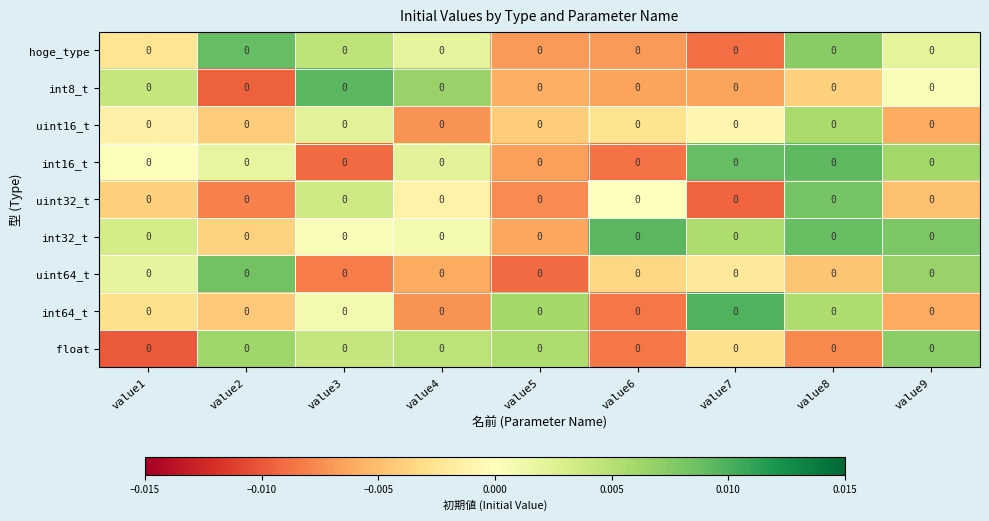

At which label is int8_t closest to 0?

value9